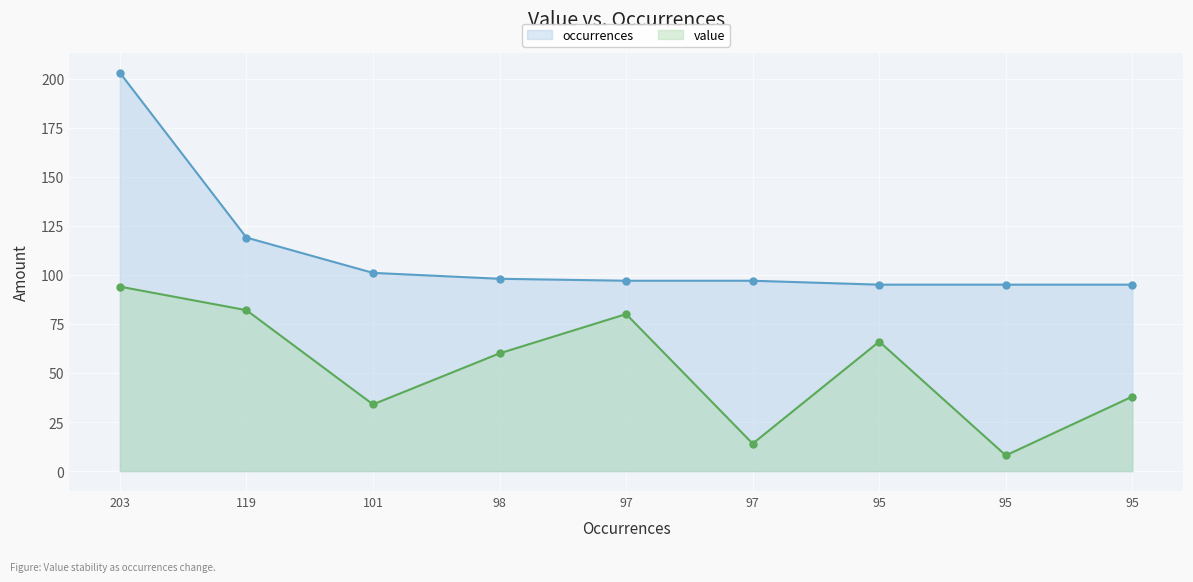

What is the approximate value of occurrences at 101?

101.0